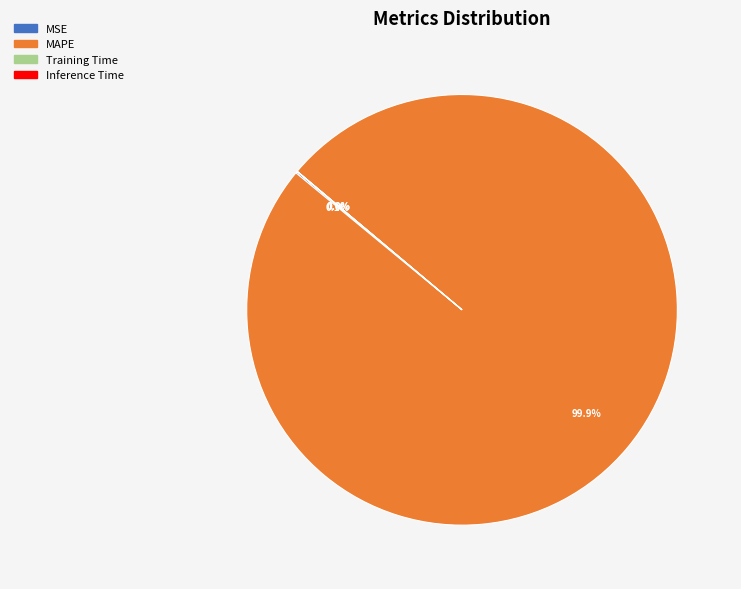

Which slice is the largest?

MAPE